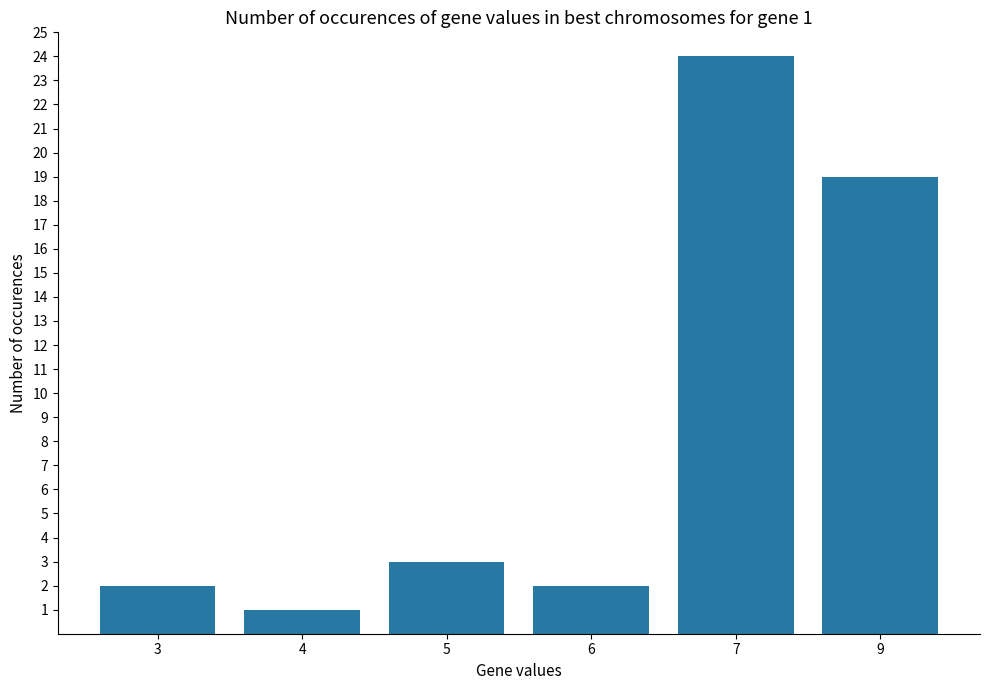

Read the value at 9.

19